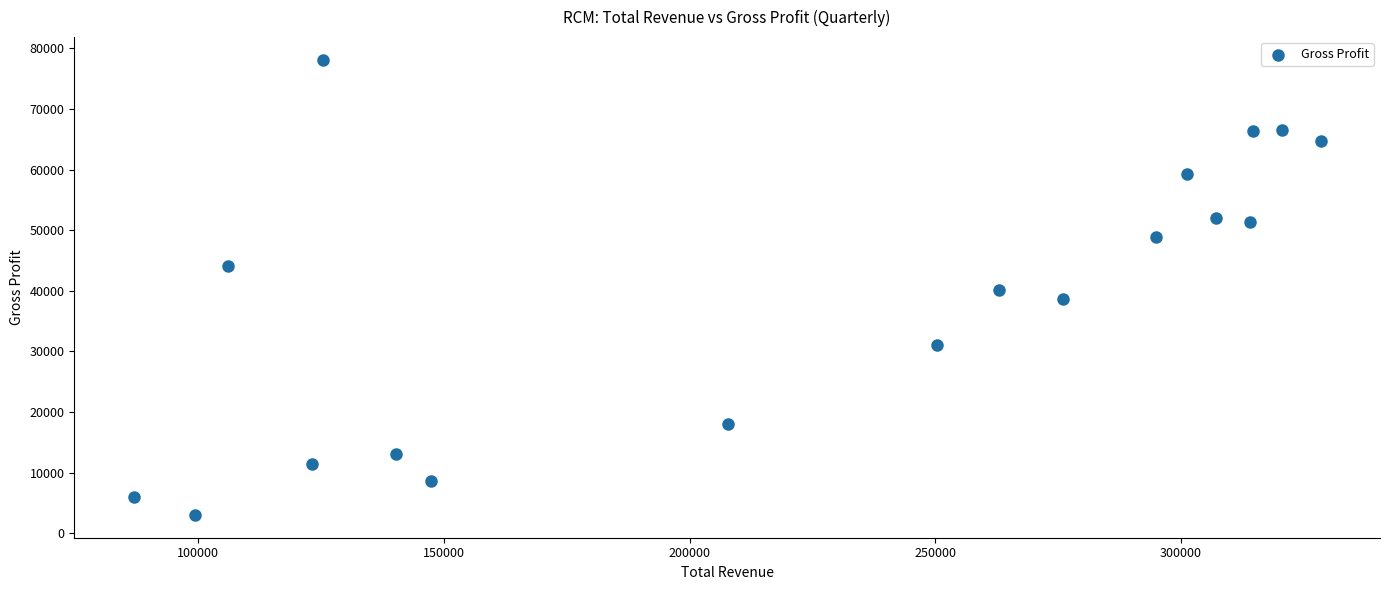

What is the range of X values (max minus min)?

241500